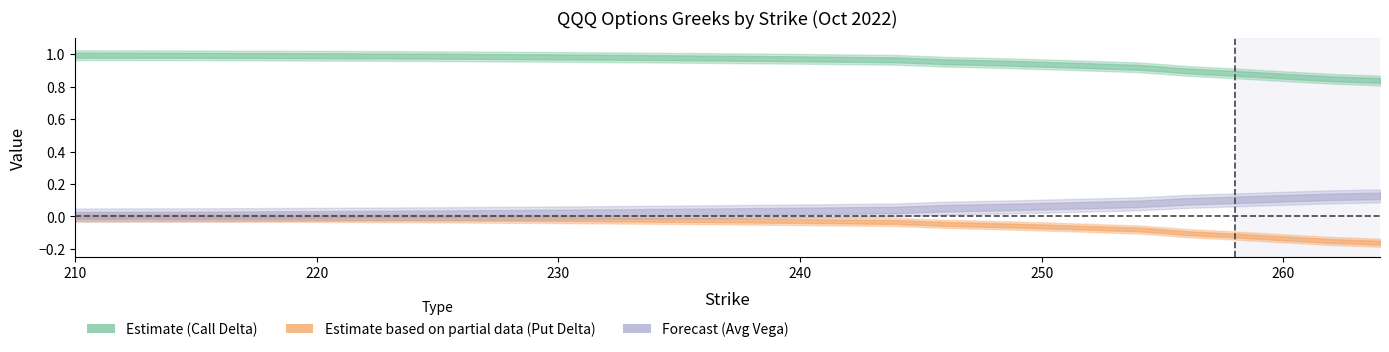

True or false: vega_c has more than 2 interior local peaks.

False